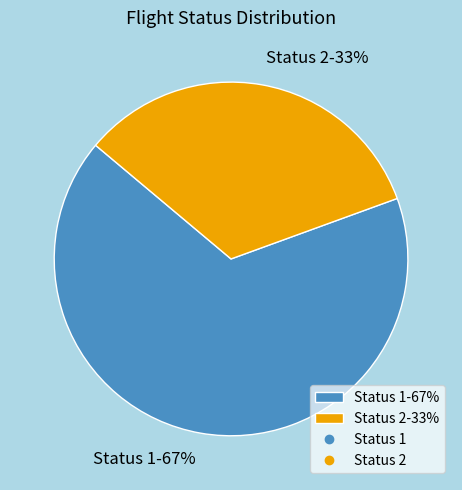

Which category has the smallest portion of the pie?

Status 2